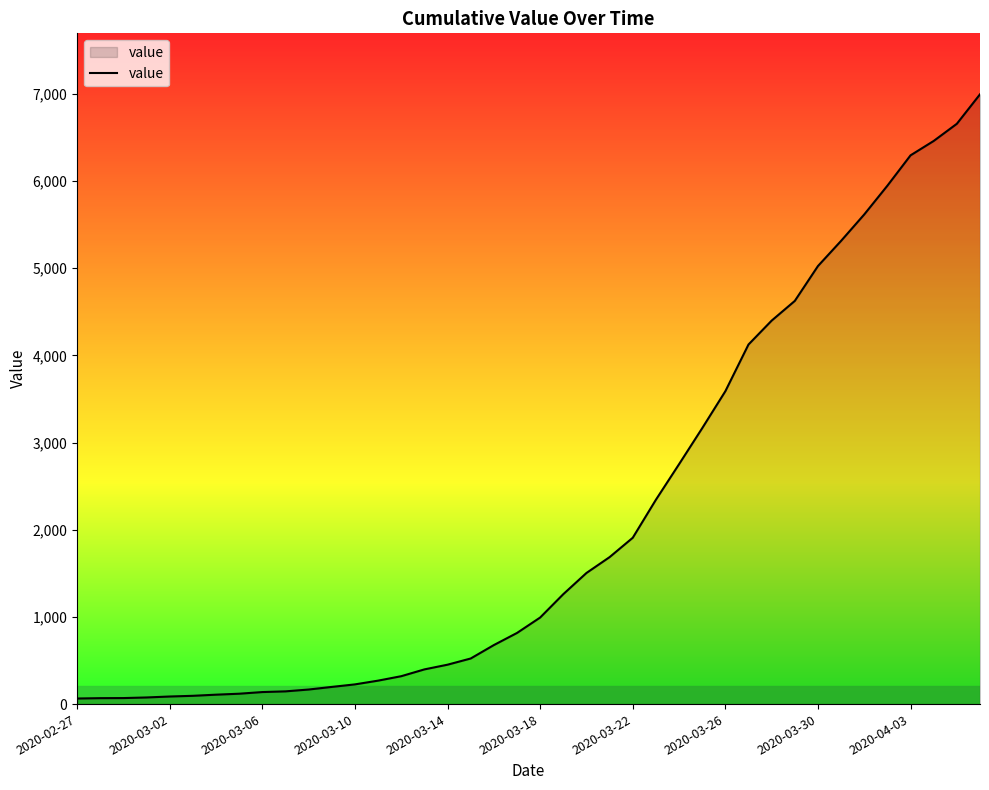

What is the maximum value shown in the chart?

6995